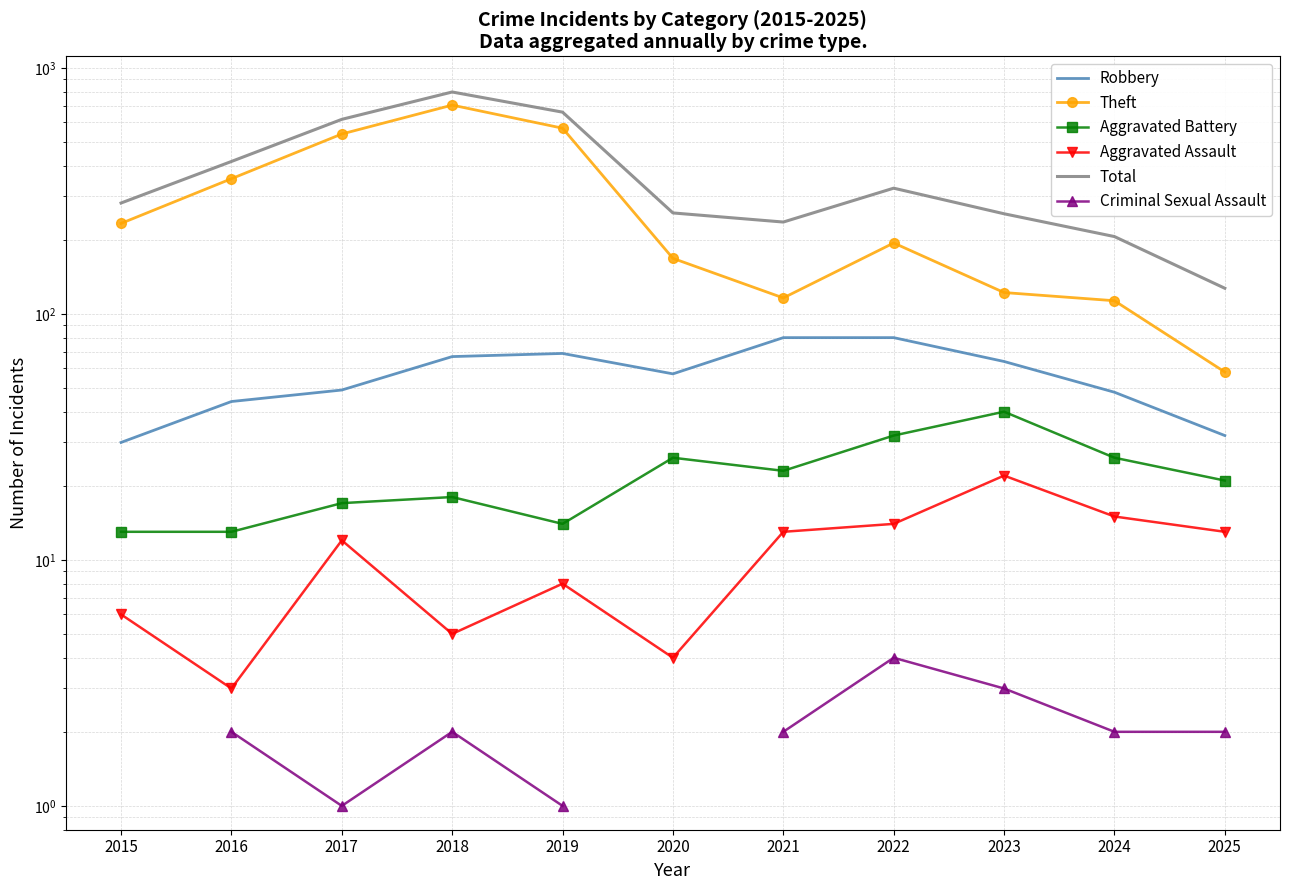

Which category has the highest value in the Aggravated Battery series?

2023